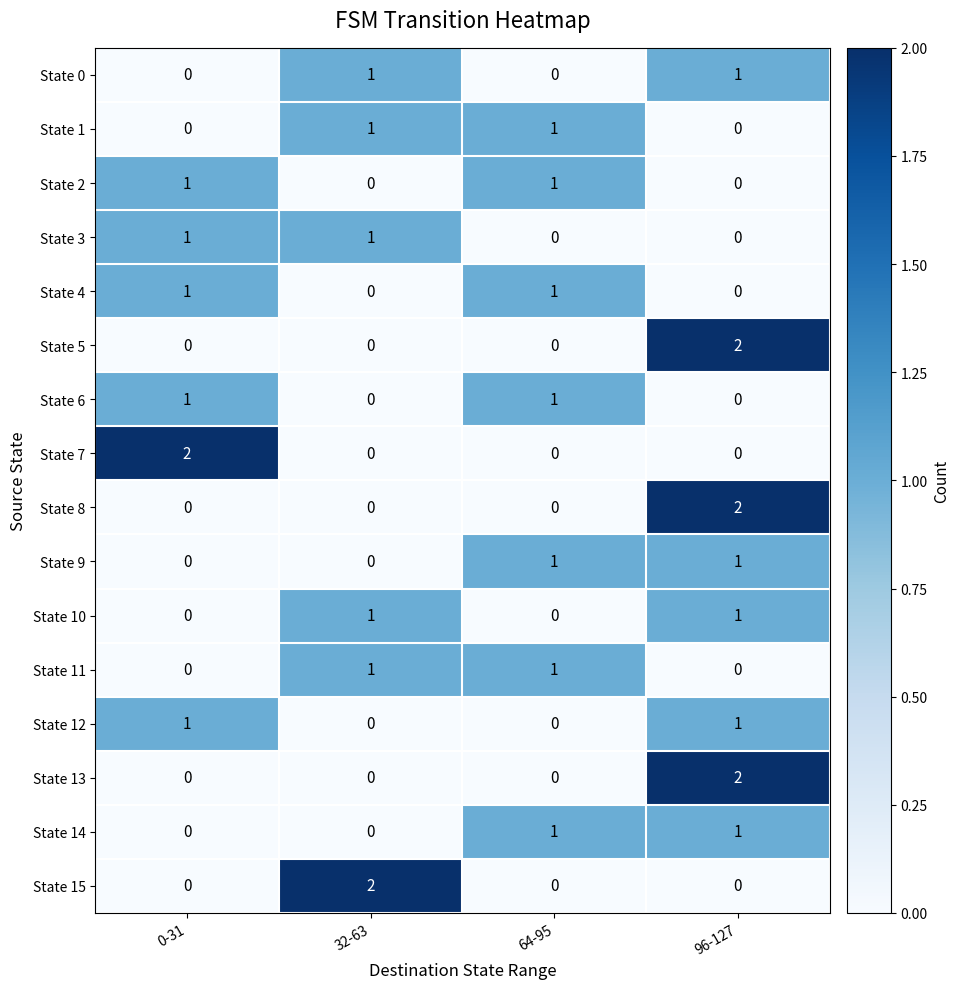

True or false: State 15 has a value of 0 at 64-95.

True